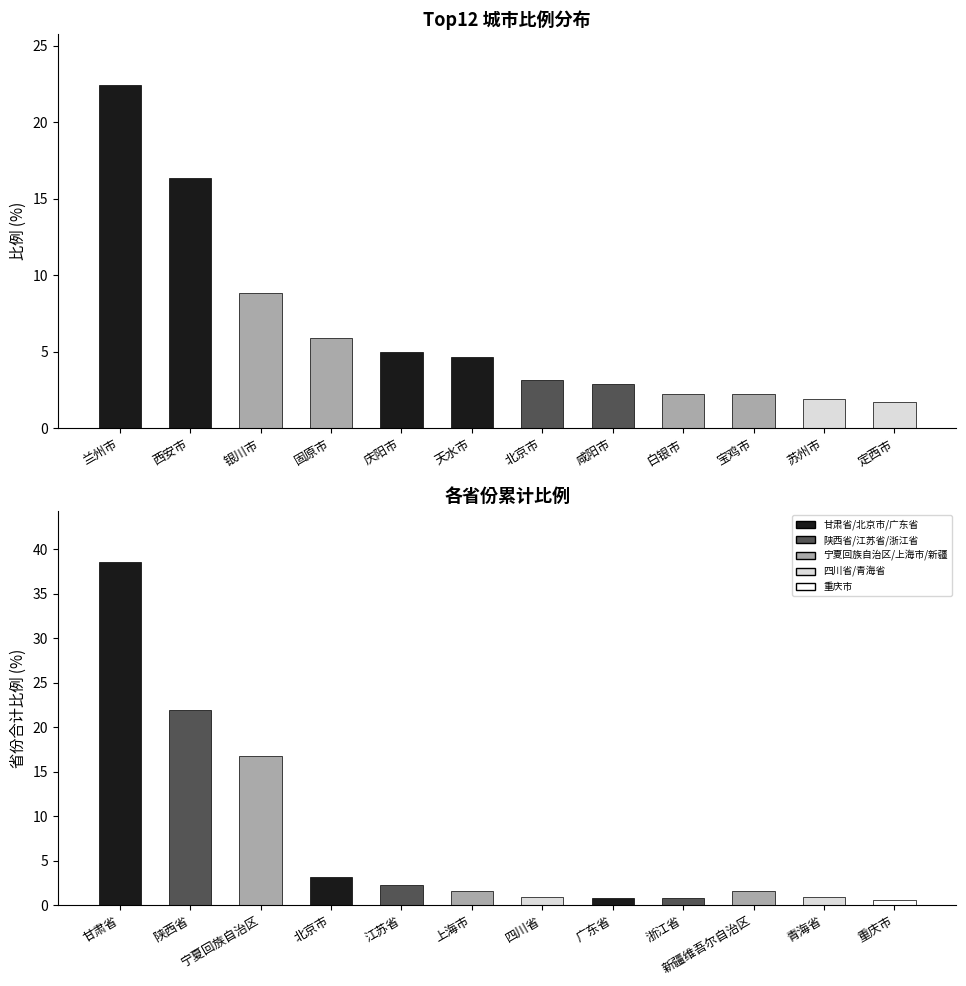

The value at 兰州市 is 22.4. True or false?

True